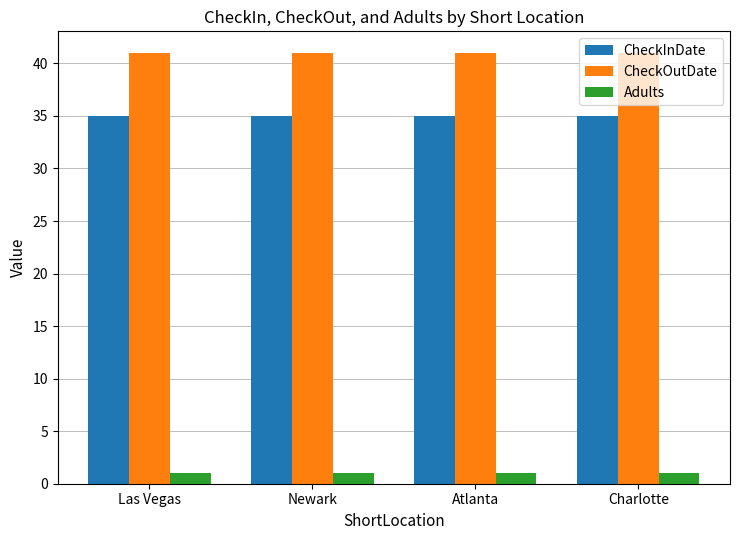

Which series has the largest total across all categories?

CheckOutDate